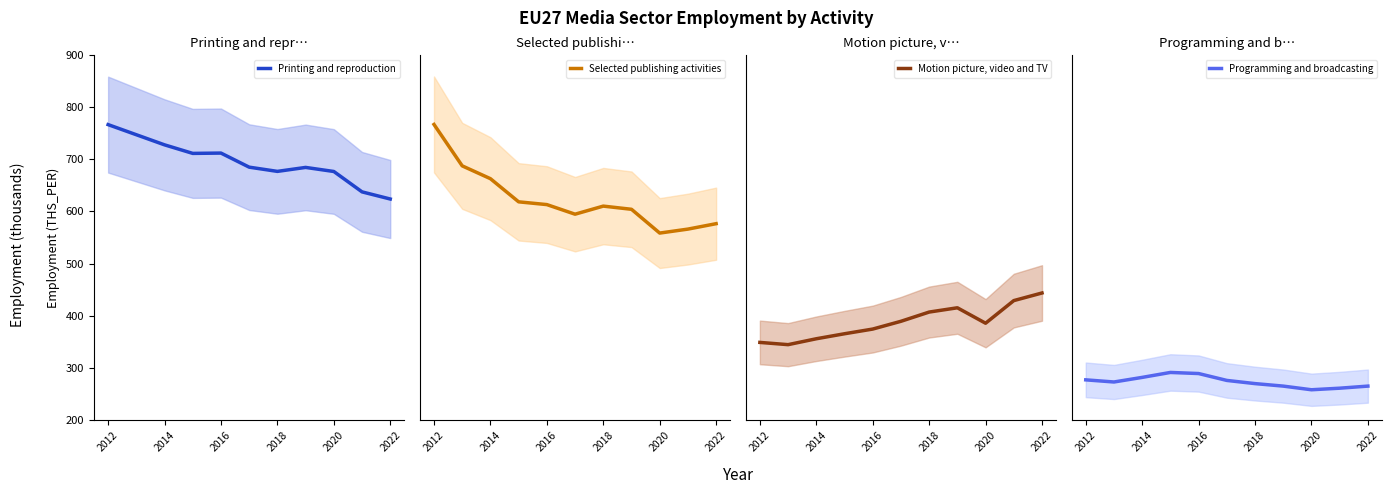

List the series in order of their peak value, highest first.

Selected publishing activities, Printing and reproduction, Motion picture, video and TV, Programming and broadcasting